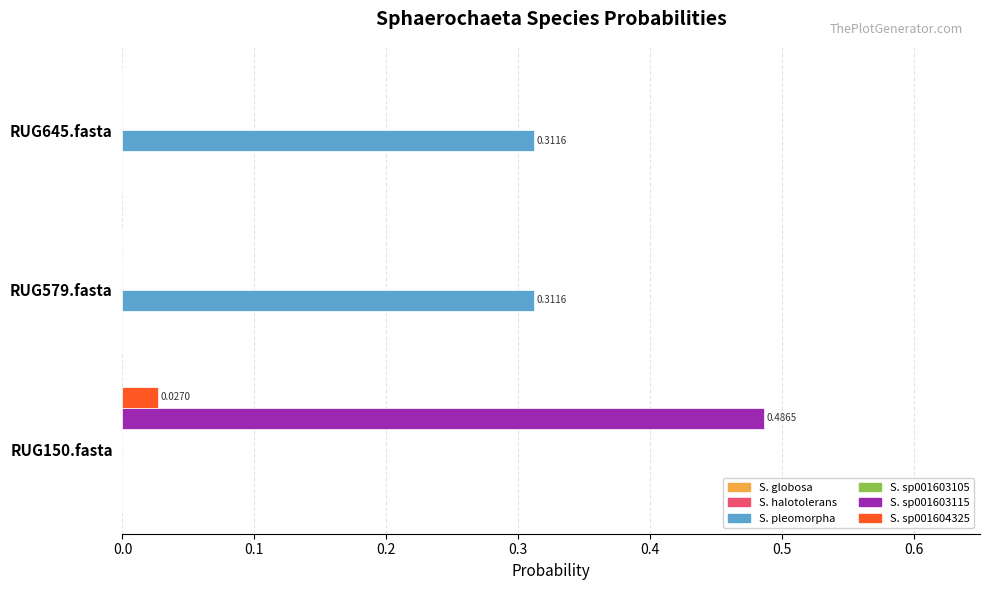

At which category is the sum across all series the highest?

RUG150.fasta